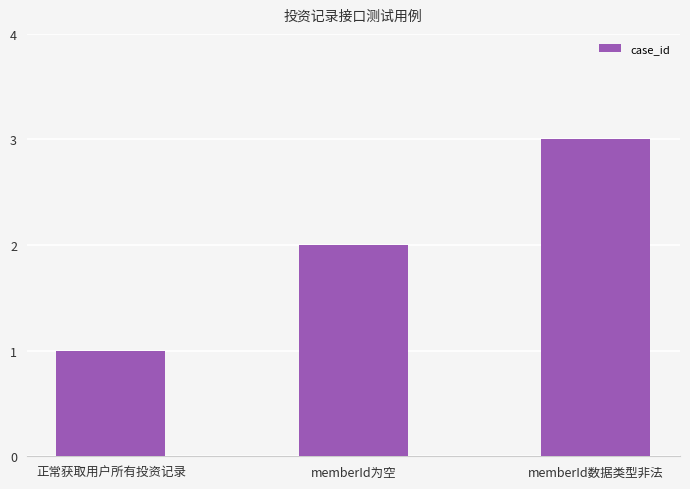

What is the difference between the maximum and minimum values?

2